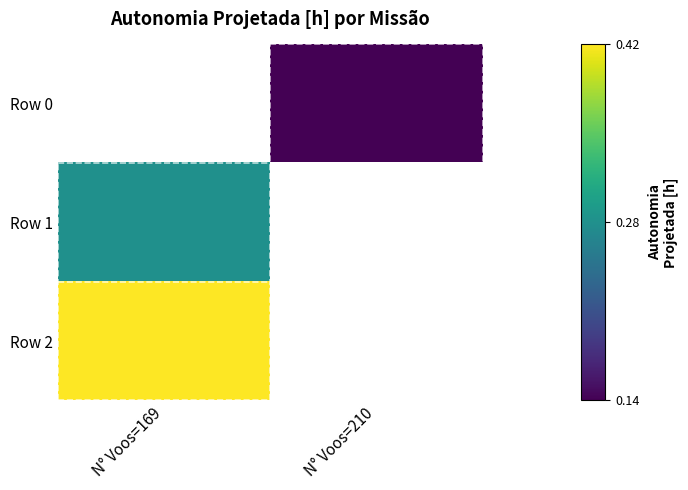

Which category has the lowest value in the Row 1 series?

N° Voos=169